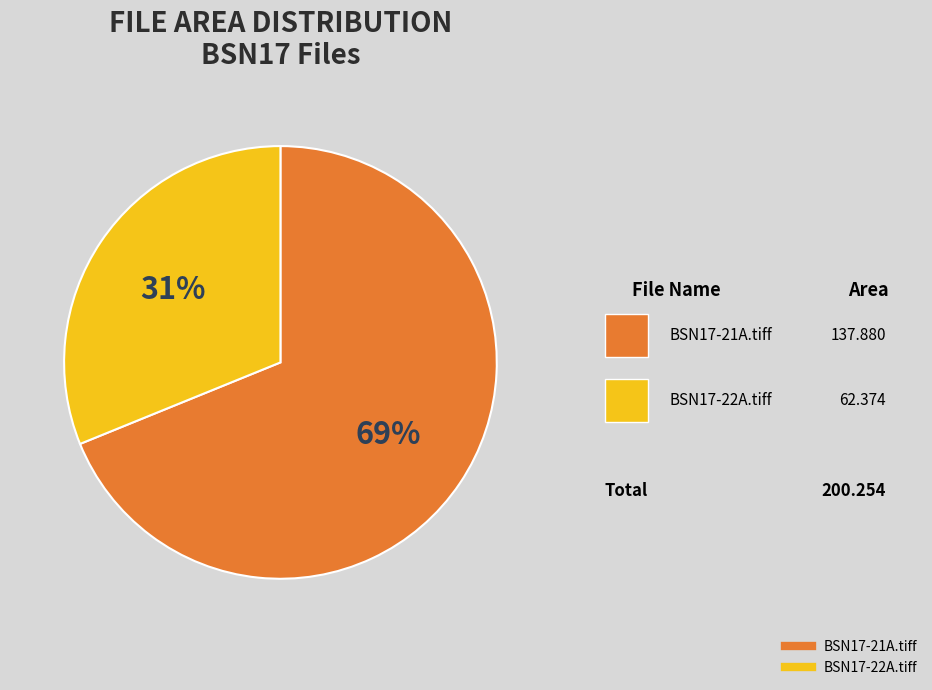

To the nearest percent, what is the difference between the BSN17-22A.tiff and BSN17-21A.tiff slice percentages?

38%